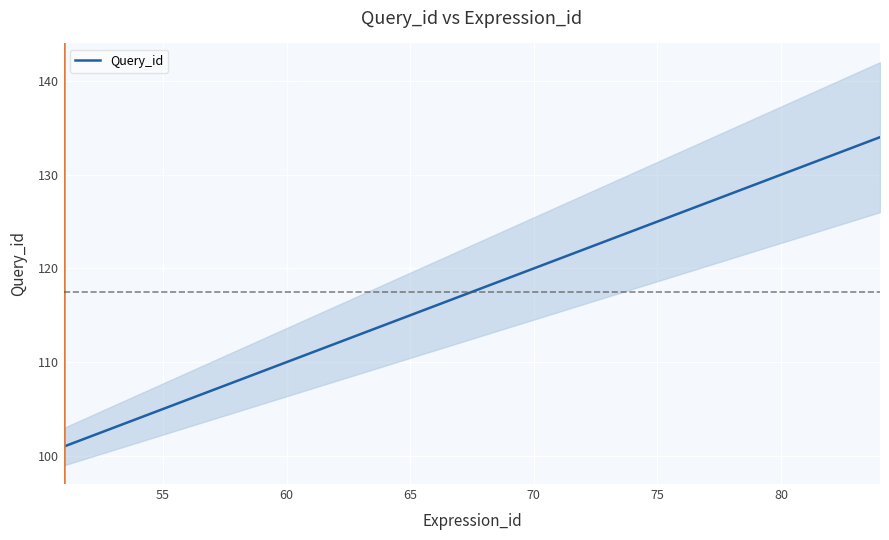

What is the difference between the maximum and minimum values?

33